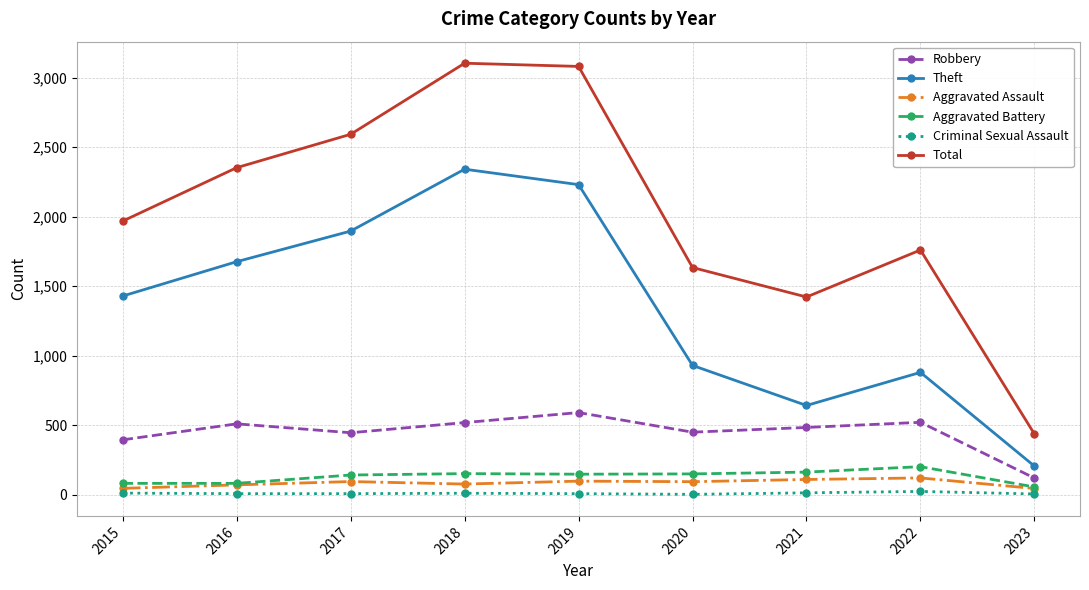

What is the difference between the maximum and second lowest values in the Robbery series?

196